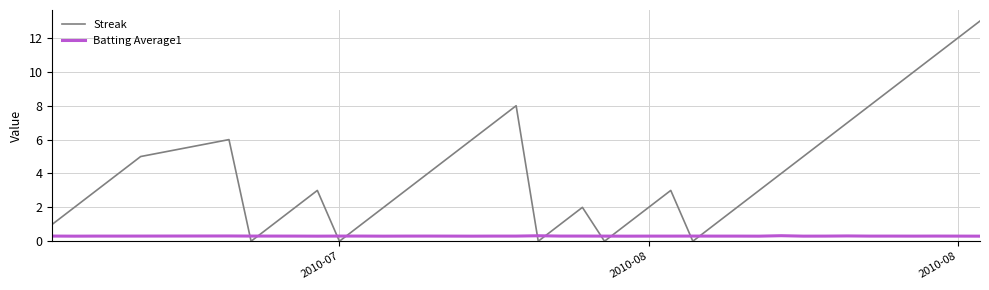

Reading right to left, extract all data points from this chart.

Streak: 13.0	12.0	11.0	10.0	9.0	8.0	7.0	6.0	5.0	4.0	3.0	2.0	1.0	0.0	3.0	2.0	1.0	0.0	2.0	1.0	0.0	8.0	7.0	6.0	5.0	4.0	3.0	2.0	1.0	0.0	3.0	2.0	1.0	0.0	6.0	5.0	4.0	3.0	2.0	1.0
Batting Average1: 0.3	0.3	0.3	0.3	0.3	0.3	0.3	0.3	0.3	0.3	0.3	0.3	0.3	0.3	0.3	0.3	0.3	0.3	0.3	0.3	0.3	0.3	0.3	0.3	0.3	0.3	0.3	0.3	0.3	0.3	0.3	0.3	0.3	0.3	0.3	0.3	0.3	0.3	0.3	0.3